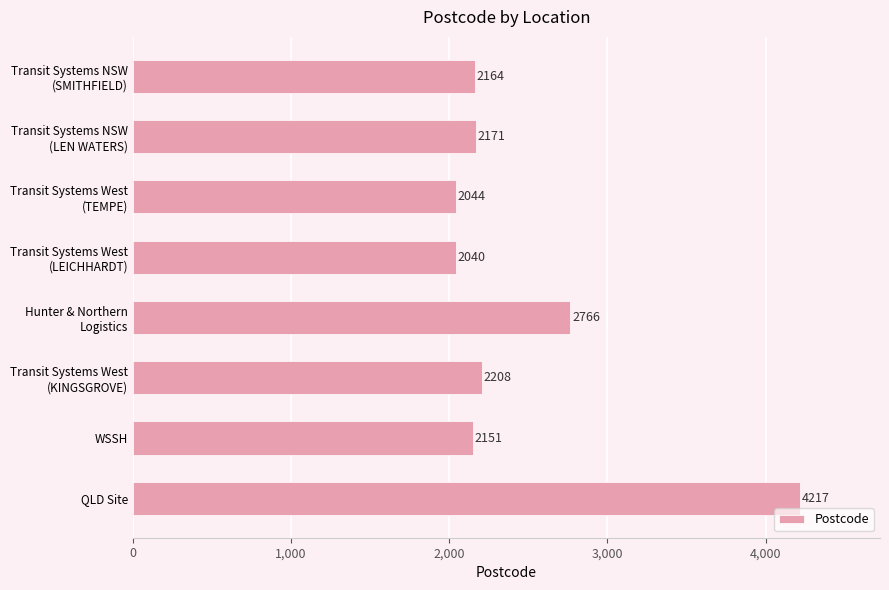

Is it true that the value at QLD Site is 6278?

False